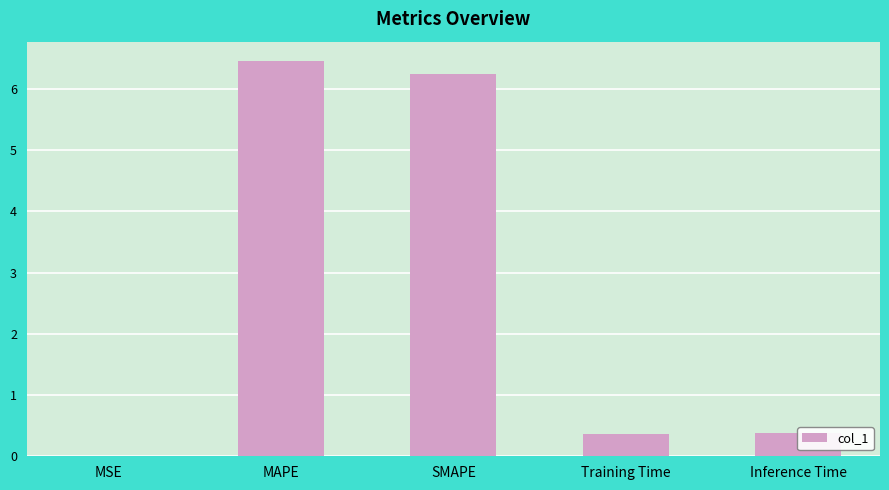

How many series are shown in this chart?

1